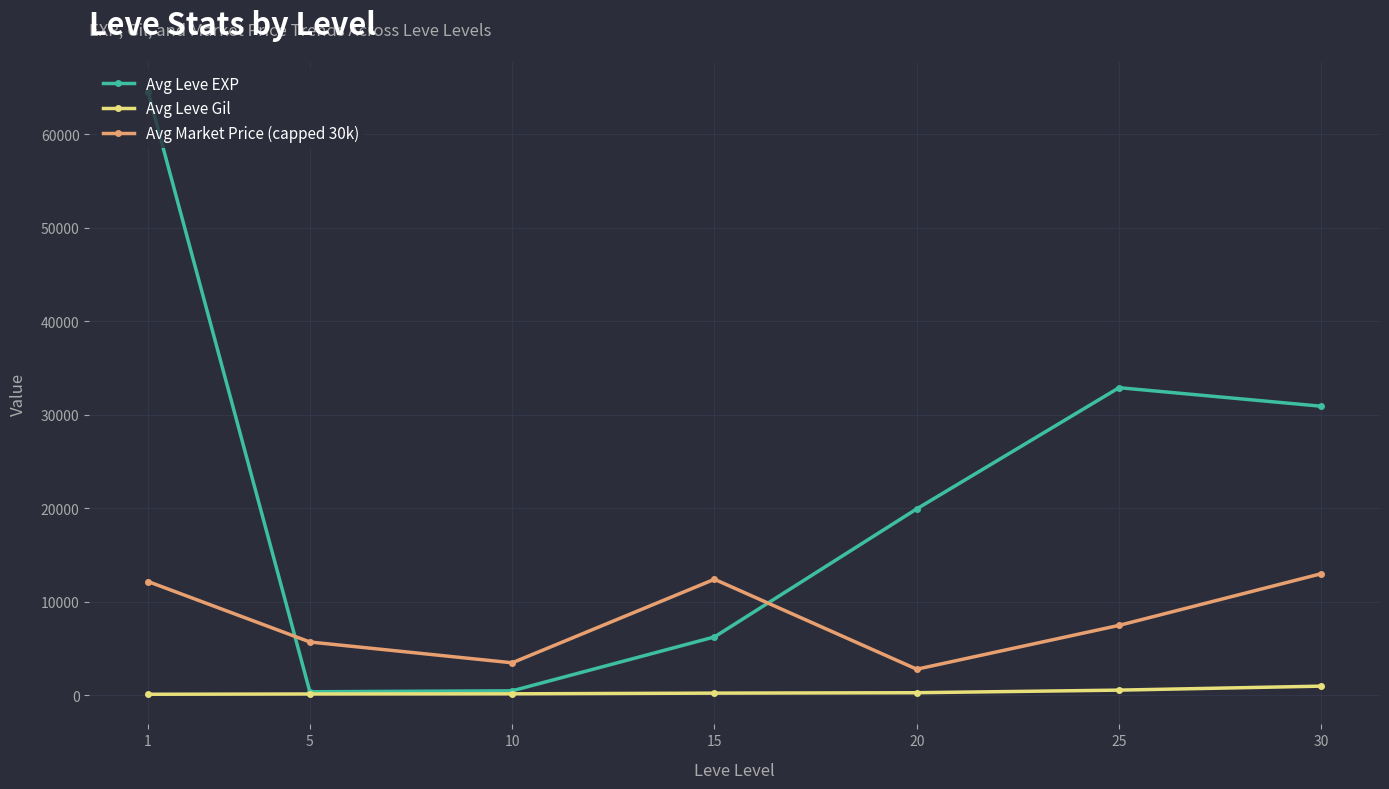

At 25, list the series in order from largest to smallest.

Avg Leve EXP, Avg Market Price (capped 30k), Avg Leve Gil